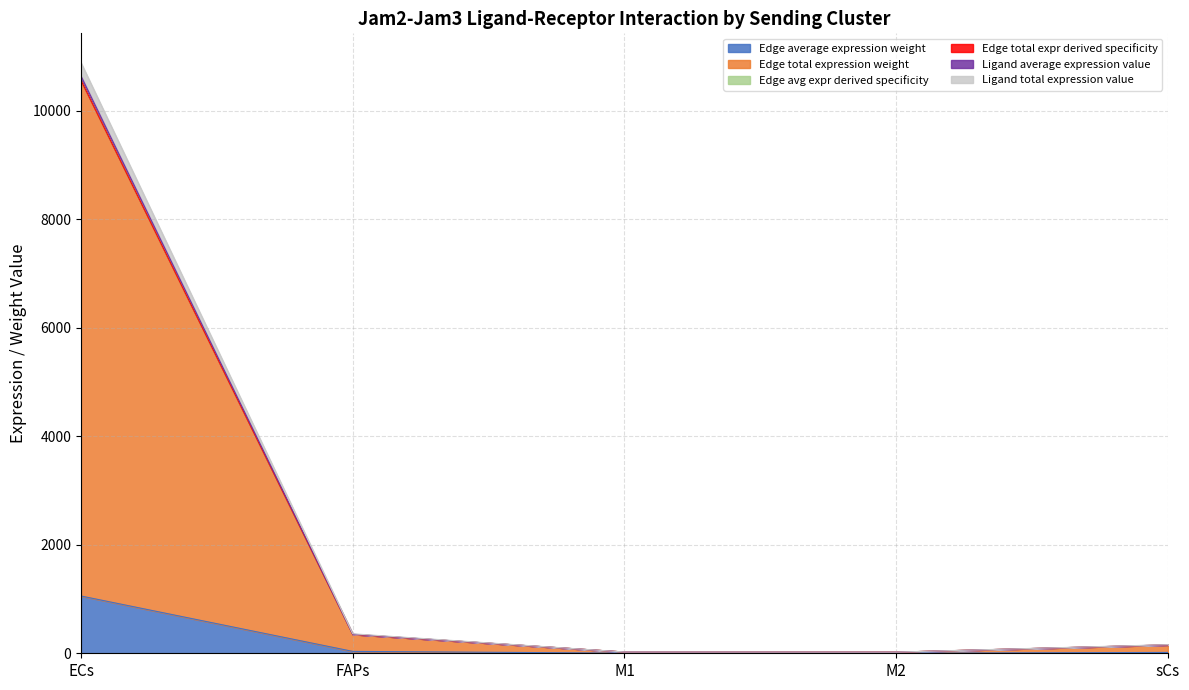

How many categories are shown in the chart?

5